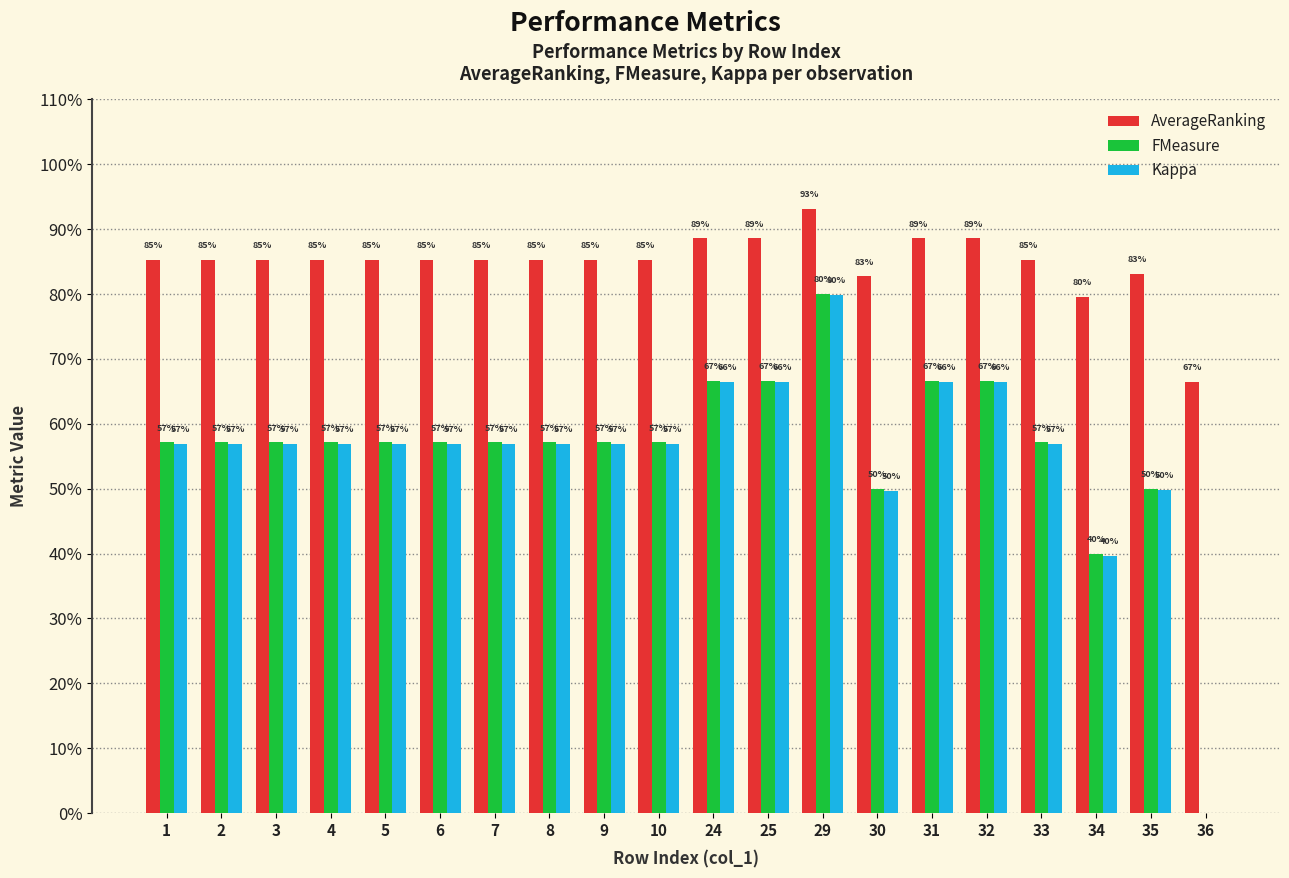

What is the total value across all series at 3?

2.0